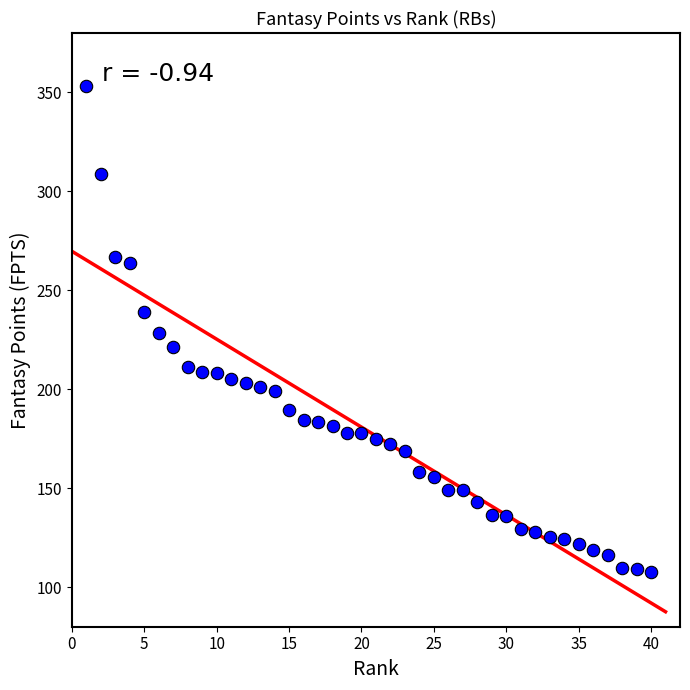

What is the range of Y values (max minus min)?

245.2